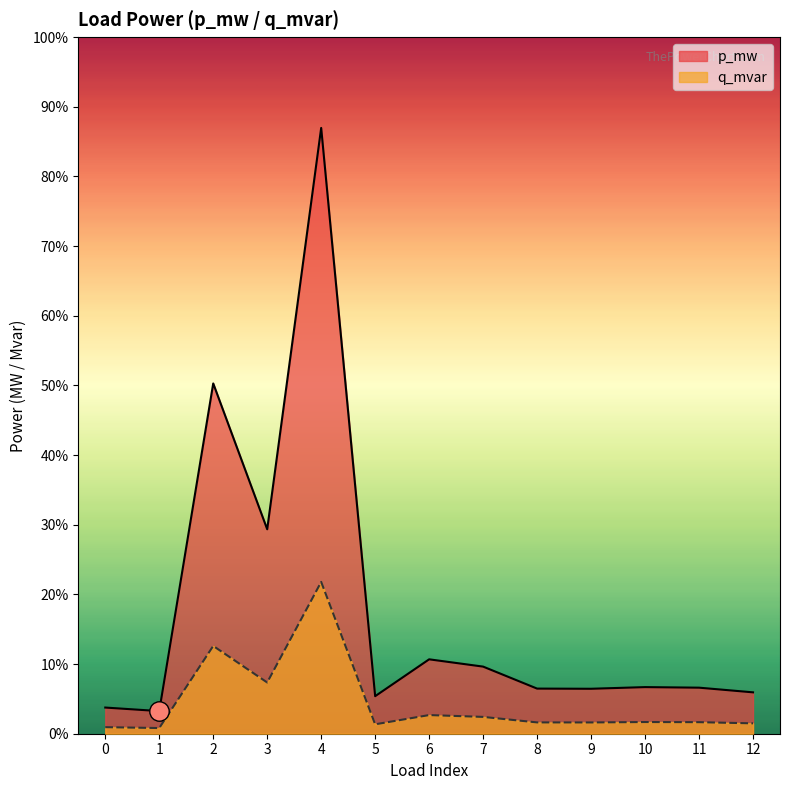

Between 2 and 6, which series saw the biggest shift?

p_mw